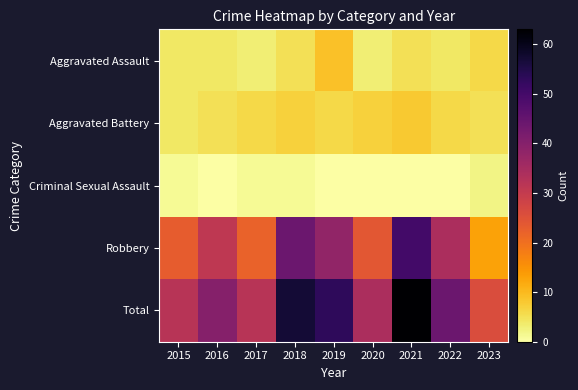

Rank the series at 2020 from highest to lowest value.

Total, Robbery, Aggravated Battery, Aggravated Assault, Criminal Sexual Assault